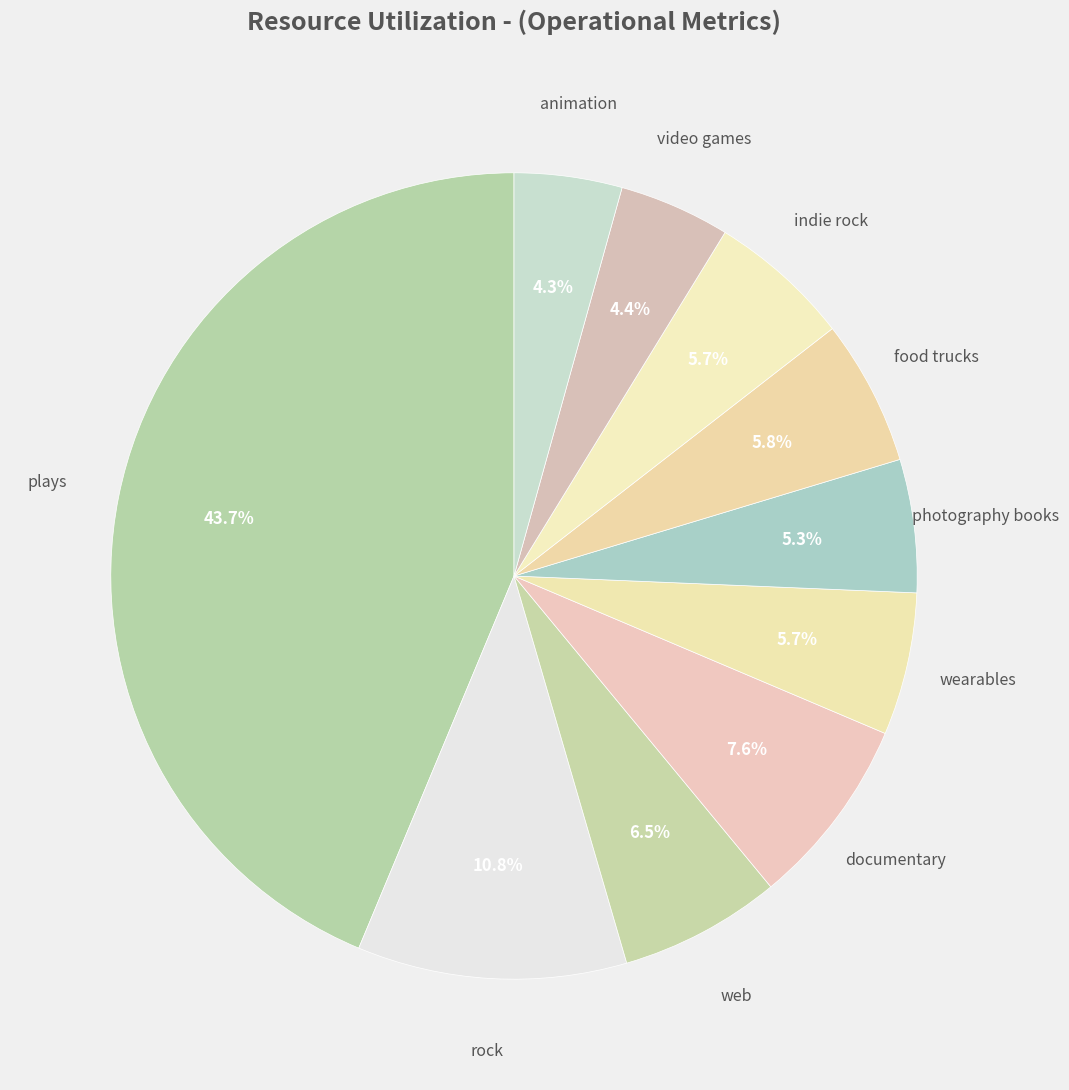

Count the number of slices in the pie.

10